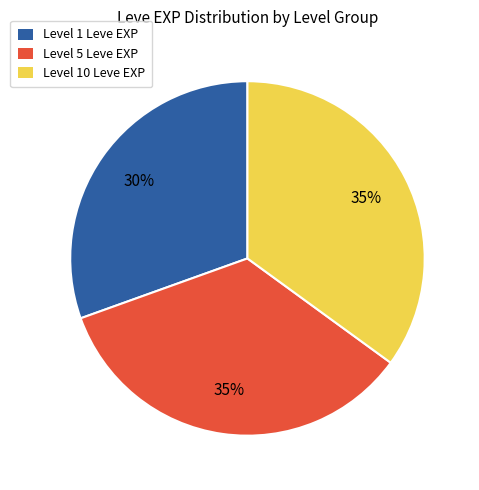

To the nearest percent, what percentage of the pie is Level 10 Leve EXP?

35%